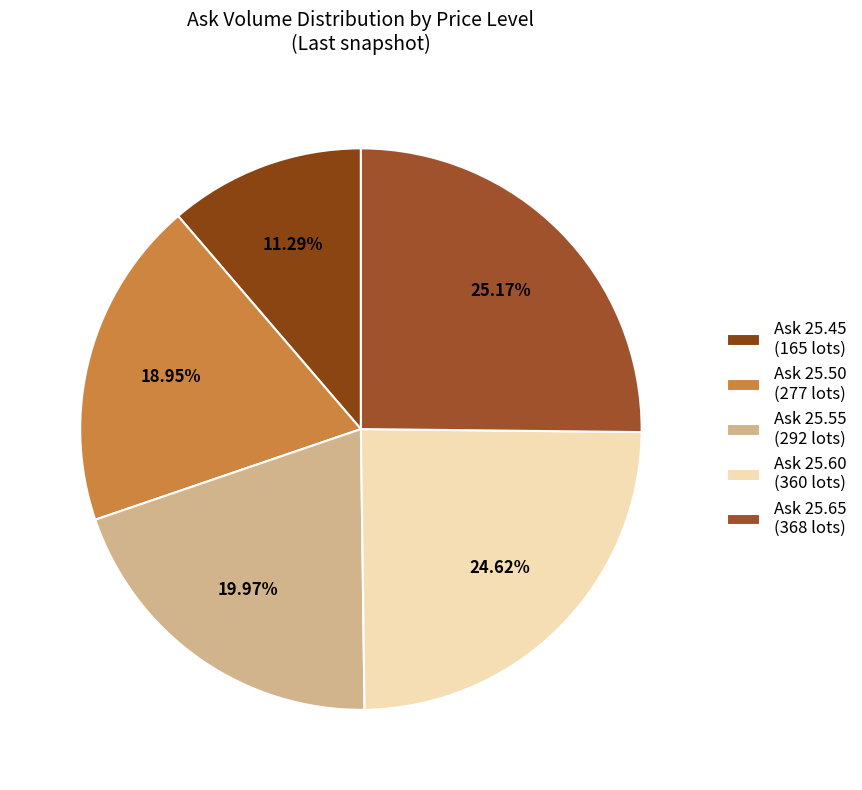

To the nearest percent, what is the difference between the largest and smallest slice percentages?

14%